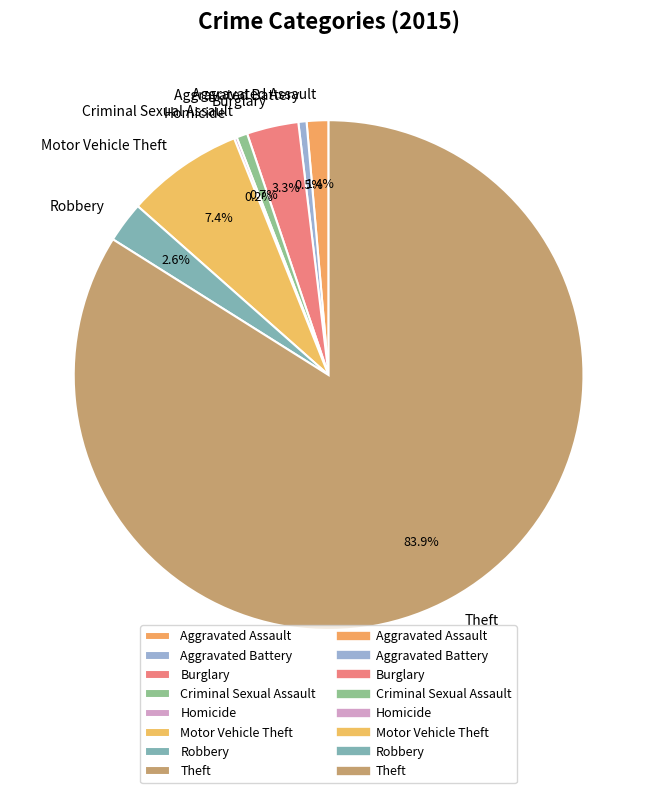

What percentage is the Robbery slice, to the nearest percent?

3%